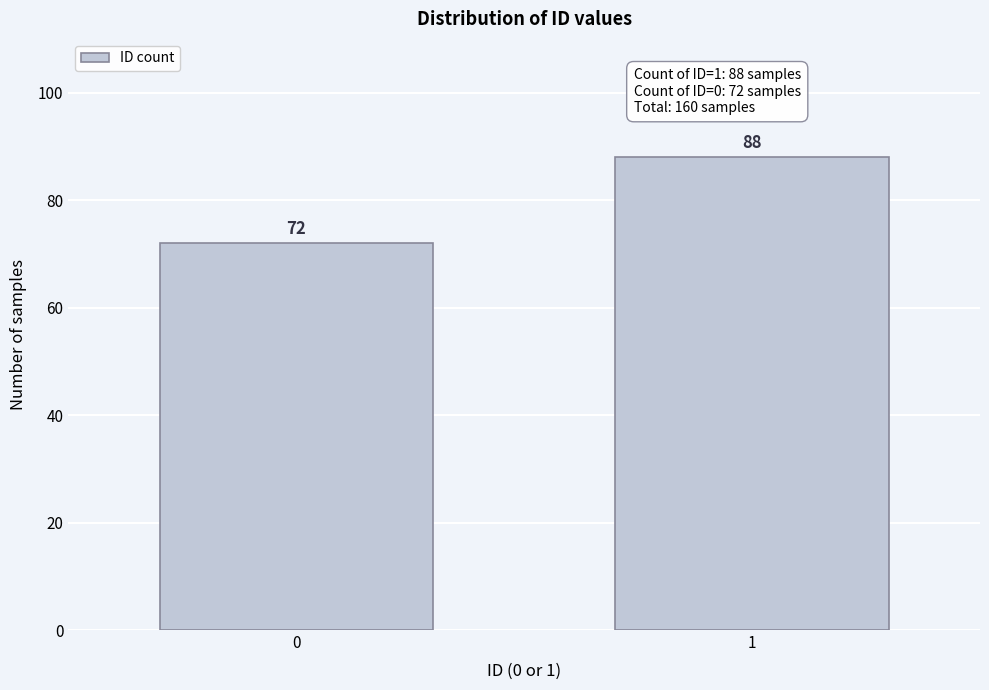

Reading right to left, list all the values displayed in this chart.

88	72